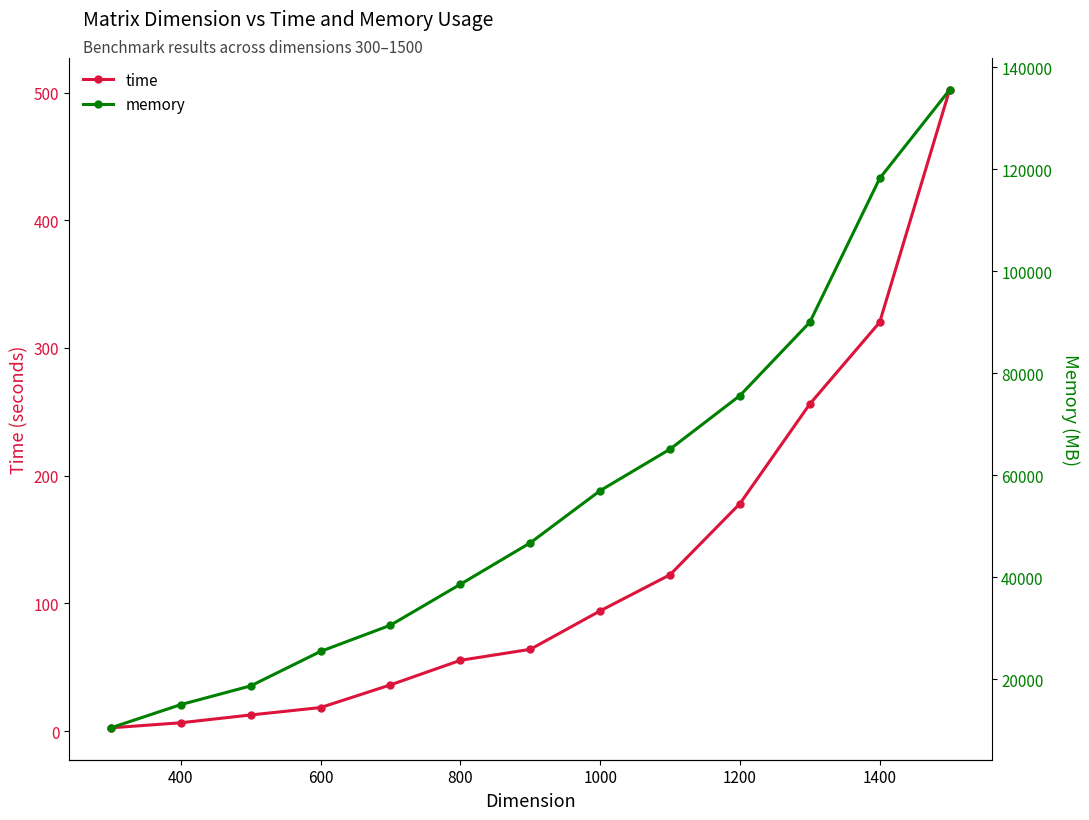

The value of time at 800 is 55.4. True or false?

True